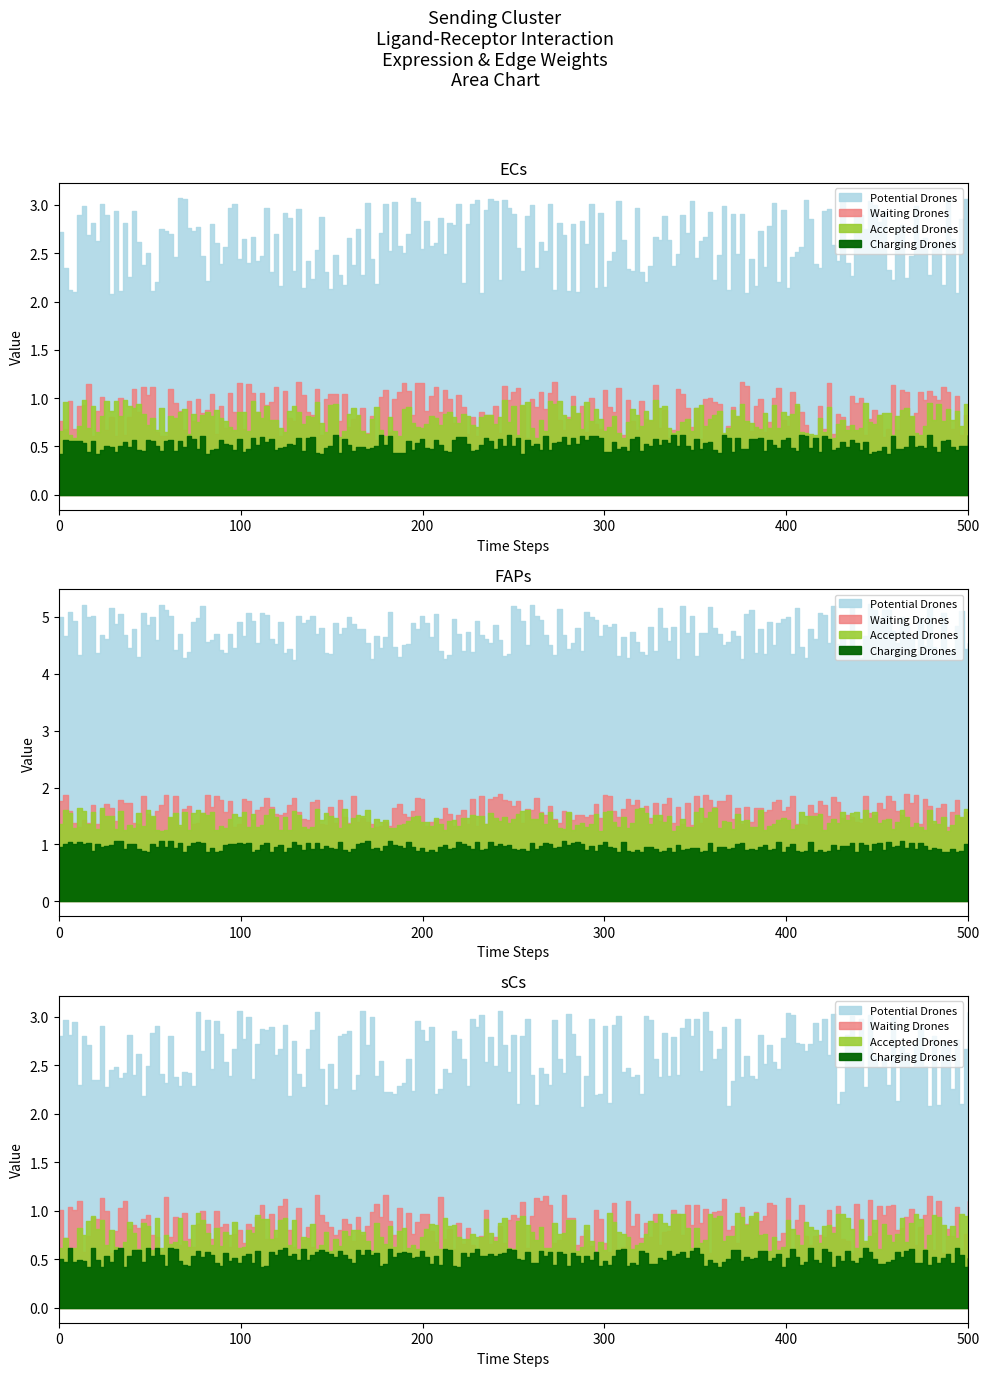

What is the label of the 1st point from the right?

sCs